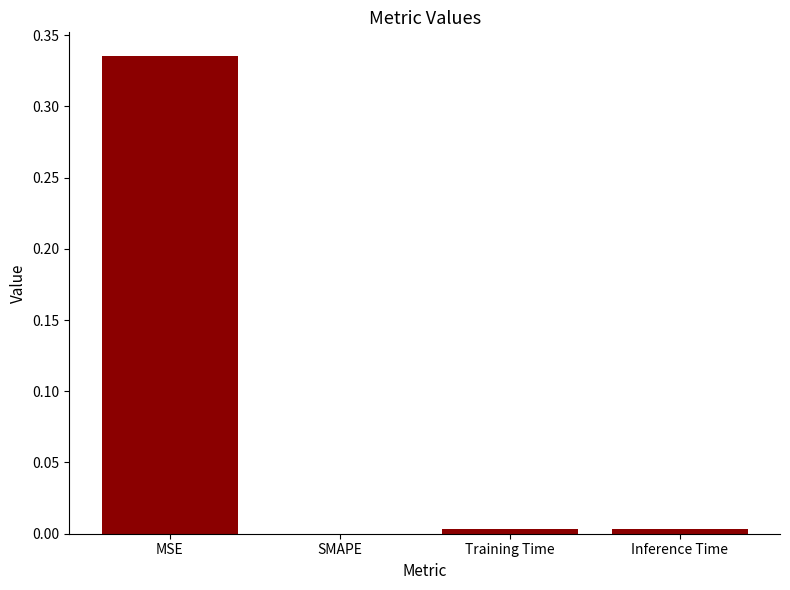

Is it true that the value at MSE is 0.5?

False